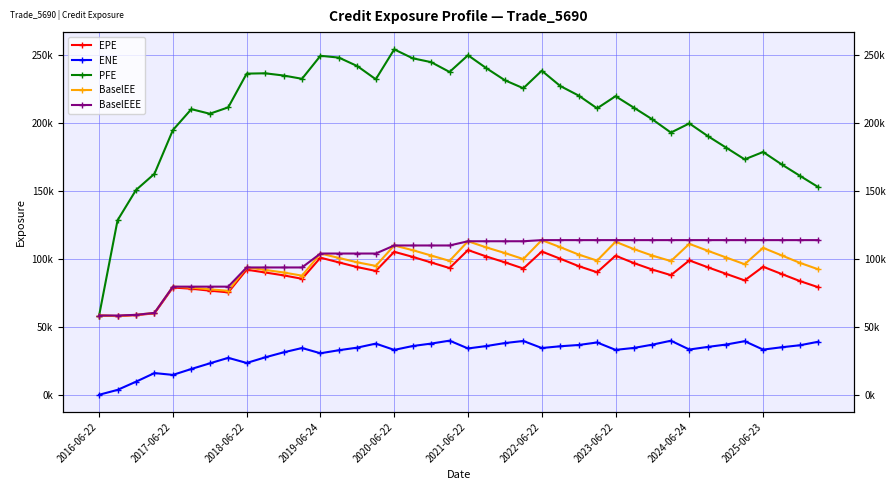

At which category is the sum across all series the highest?

2021-06-22